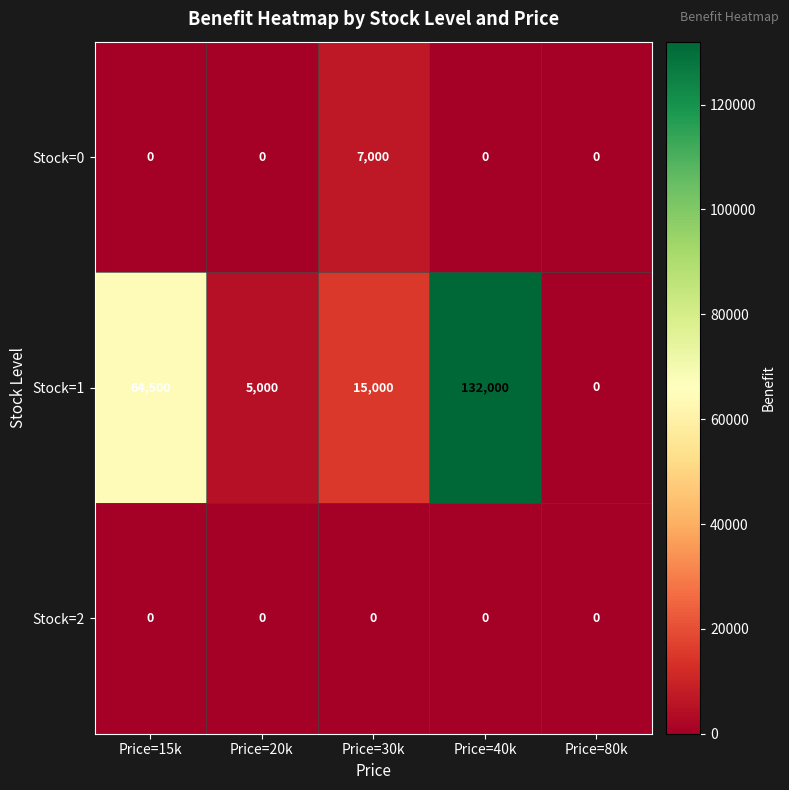

Reading left to right, list all the values displayed in this chart.

Stock=0: 0	0	7000	0	0
Stock=1: 64500	5000	15000	132000	0
Stock=2: 0	0	0	0	0